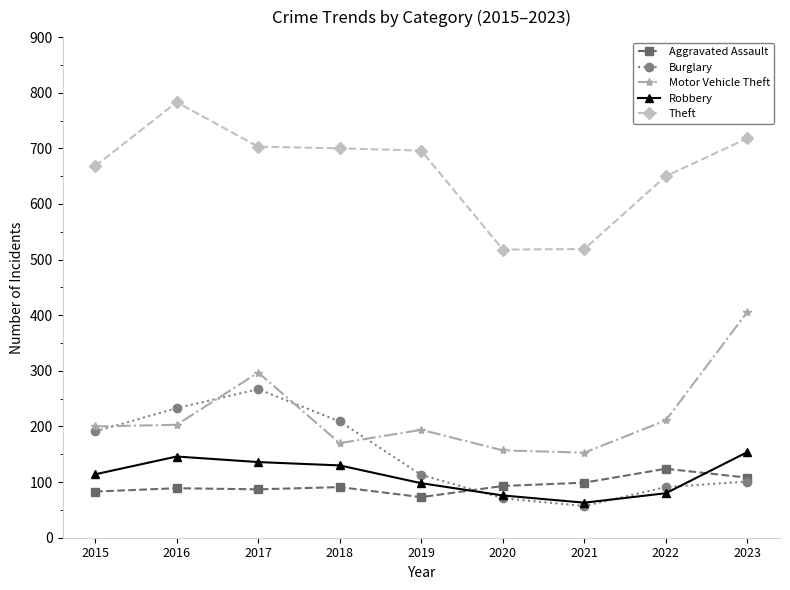

What is the minimum value for Theft?

518